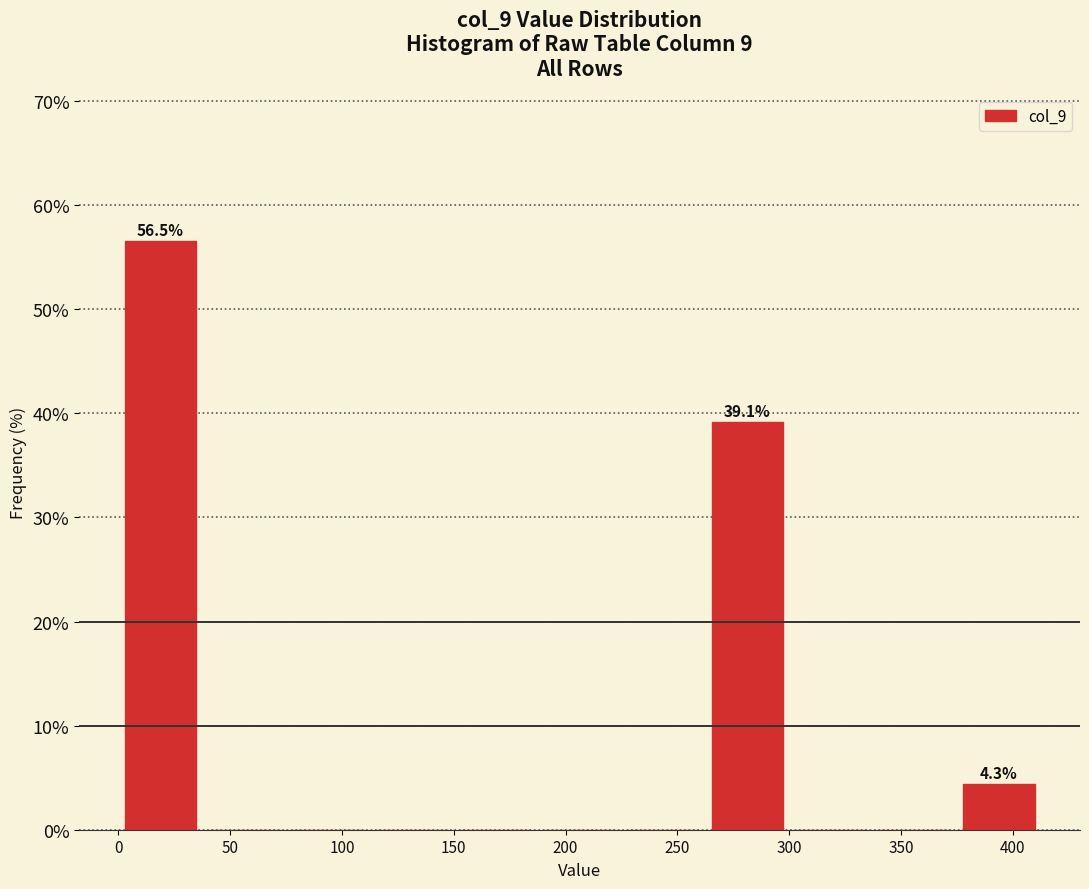

Which range on the x-axis has the tallest bar?

0 to 40